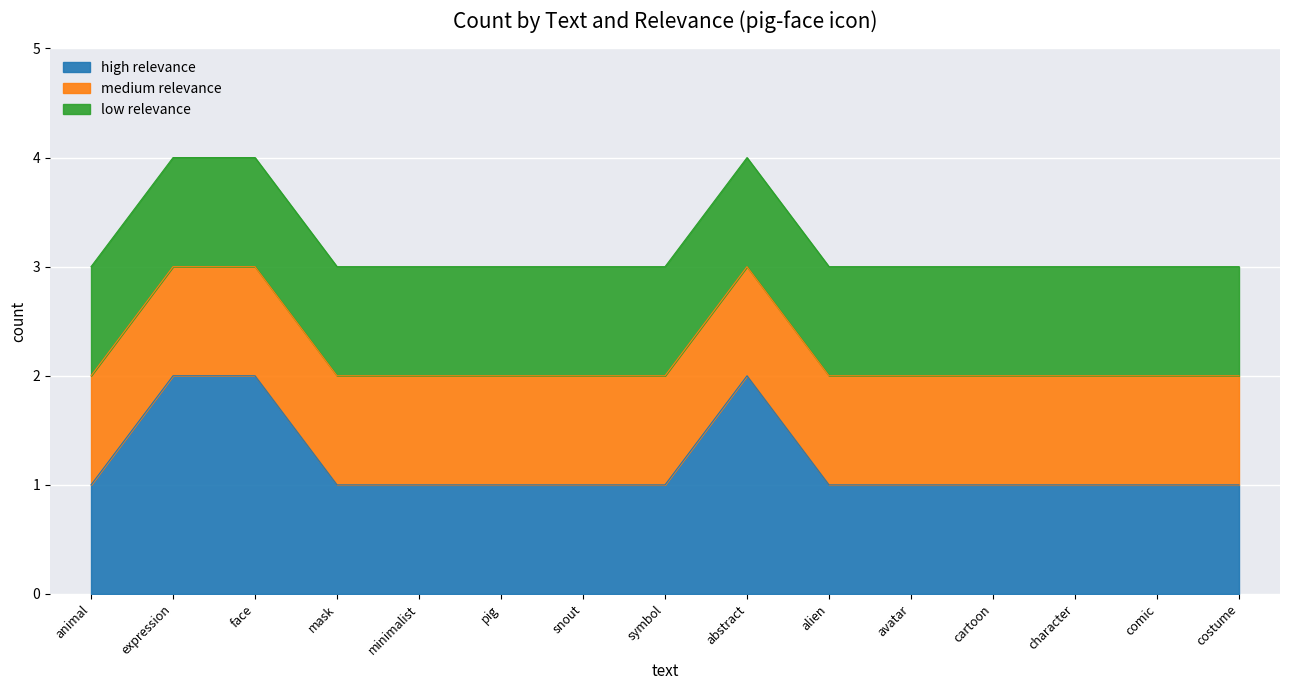

What is the minimum value shown in the chart?

1